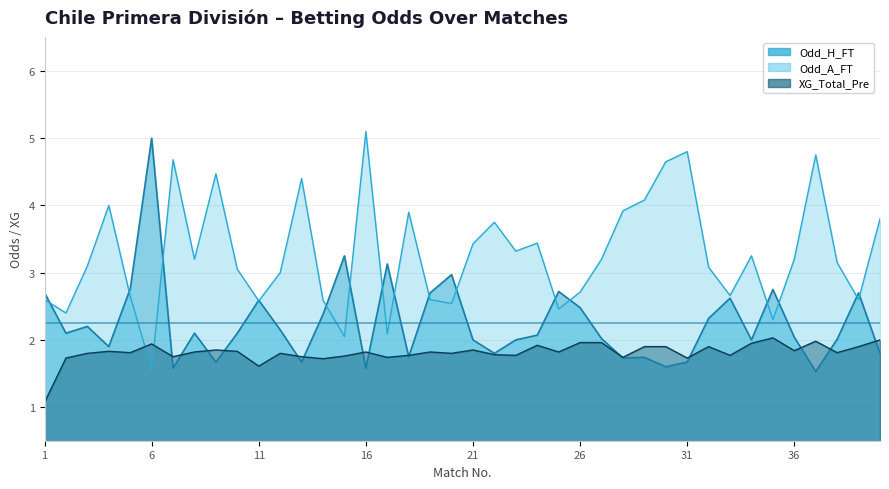

Read the Odd_A_FT value at 6.

1.6